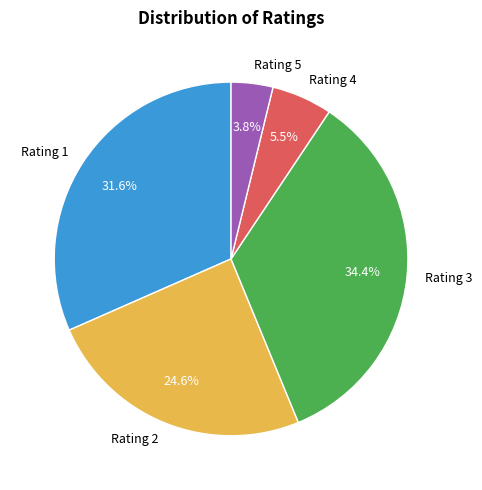

Between Rating 1 and Rating 4, which is larger?

Rating 1